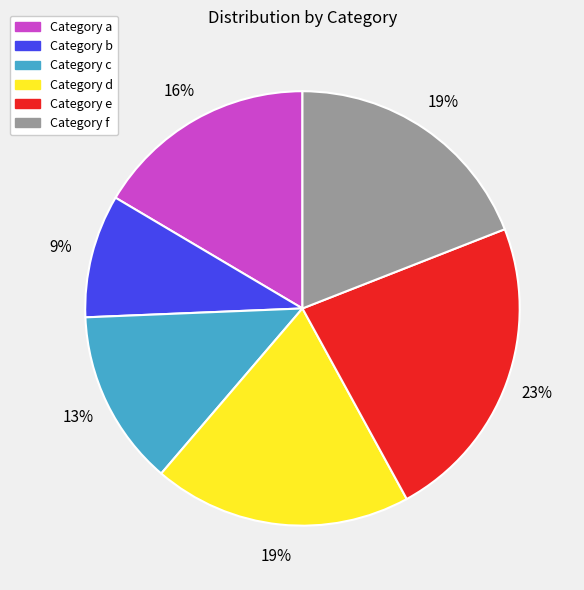

Which has a higher value, Category e or Category f?

Category e